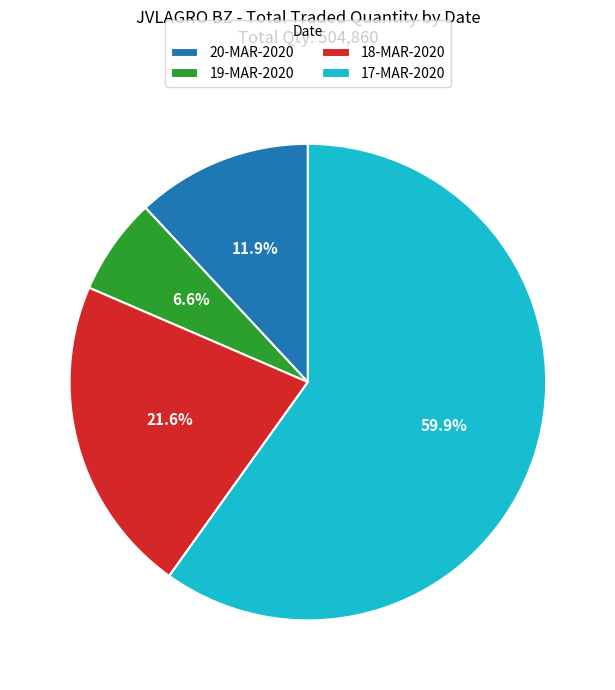

To the nearest percent, what is the combined percentage of 19-MAR-2020 and 18-MAR-2020?

28%